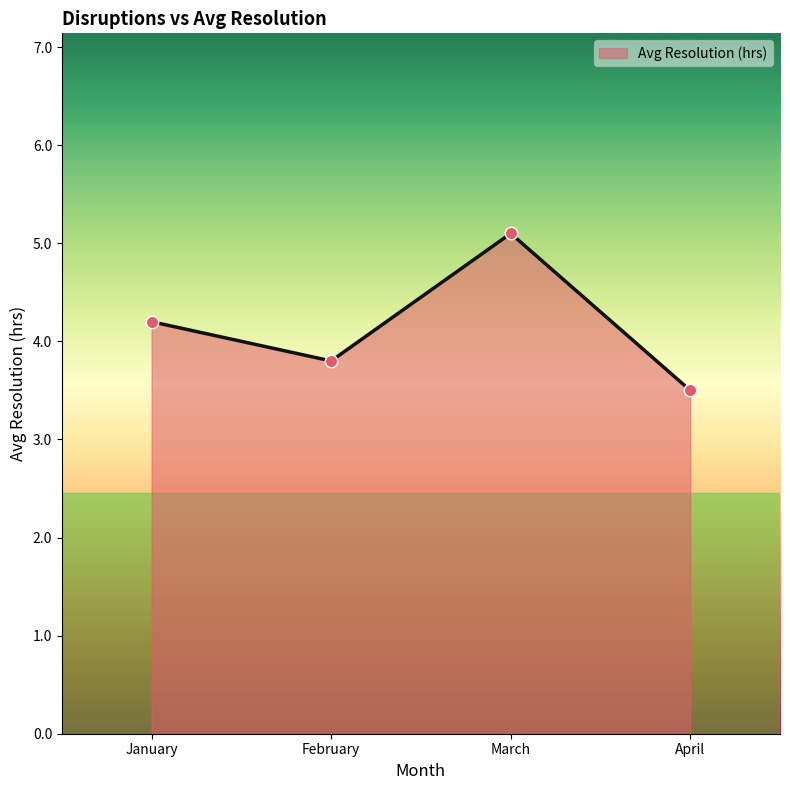

What is the ratio of the value at March to the value at February?

1.3